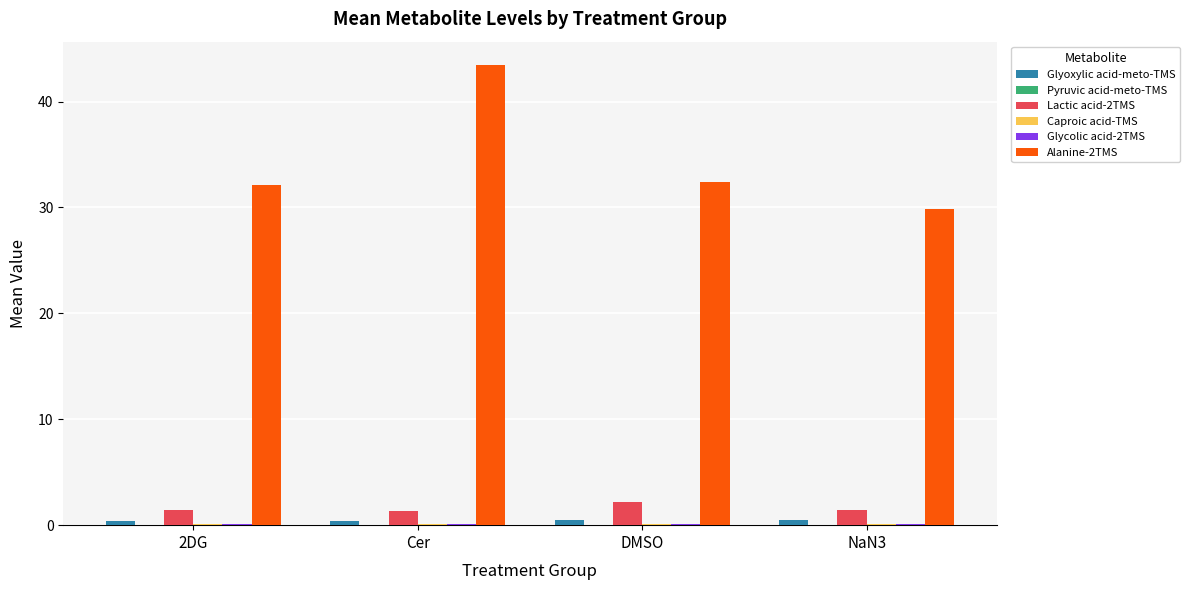

What is the highest value of the Lactic acid-2TMS series?

2.2